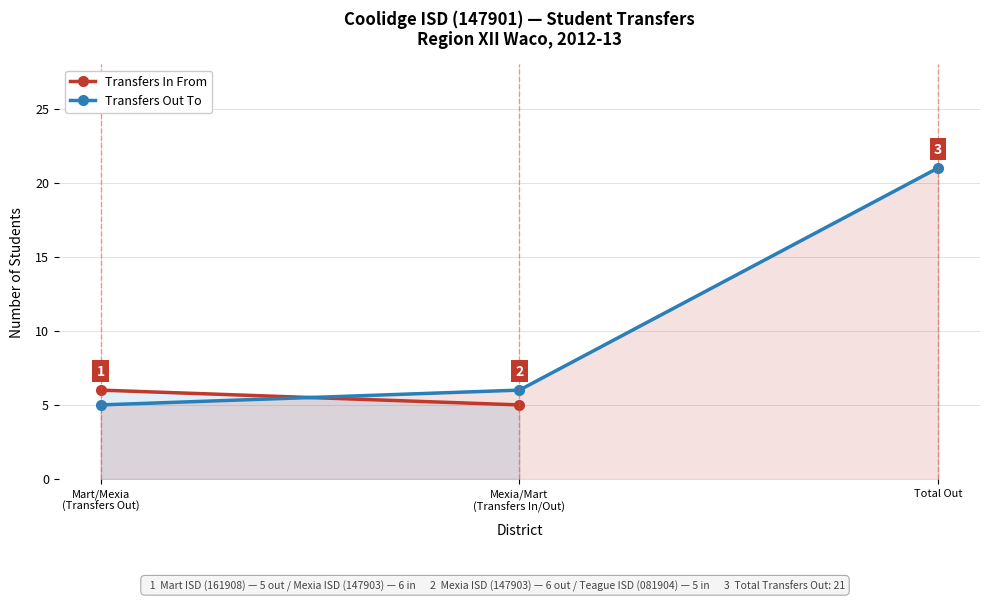

Does the chart display data point markers on the line(s)?

Yes